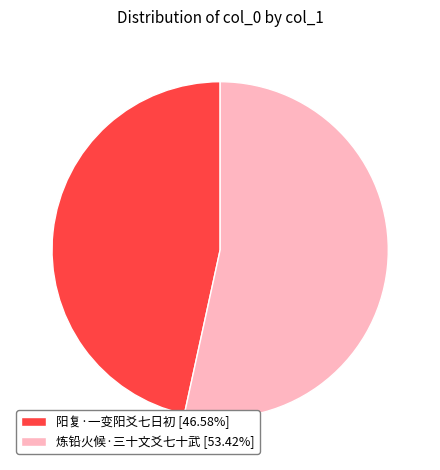

Combined, do 阳复·一变阳爻七日初 [46.58%] and 炼铅火候·三十文爻七十武 [53.42%] account for over 50%?

Yes